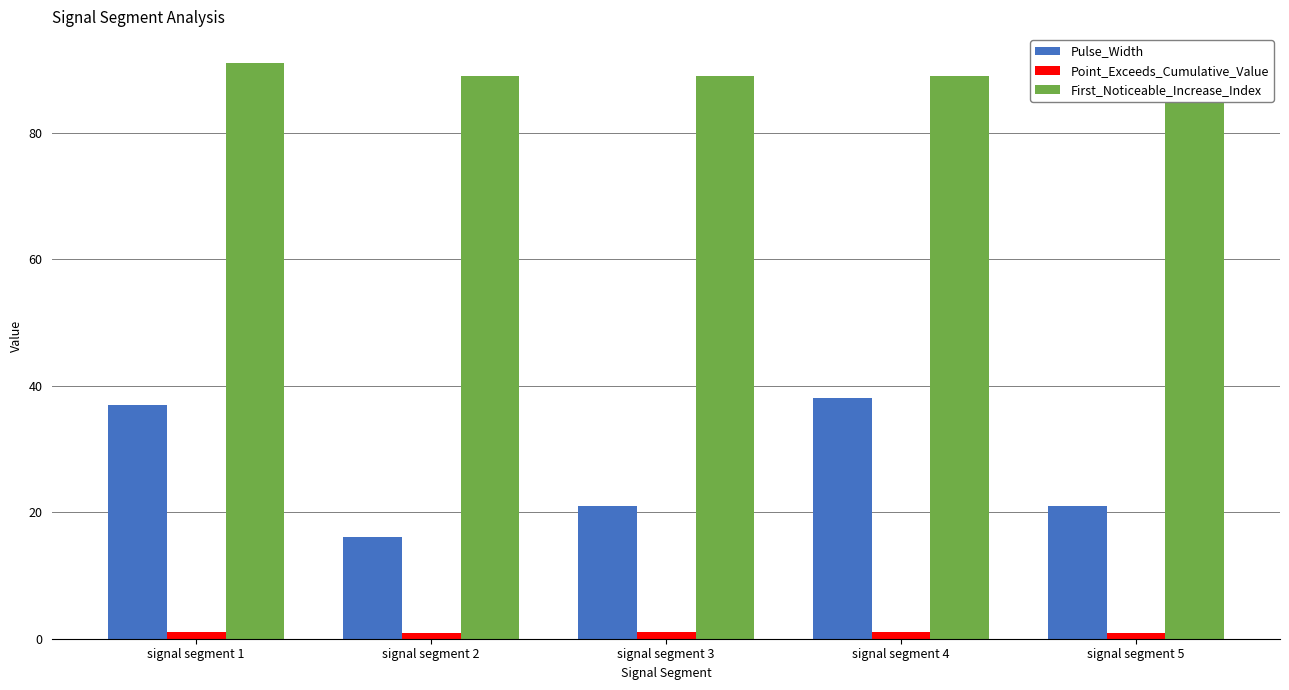

Is the value of Pulse_Width at signal segment 4 greater than the value of First_Noticeable_Increase_Index at signal segment 5?

No